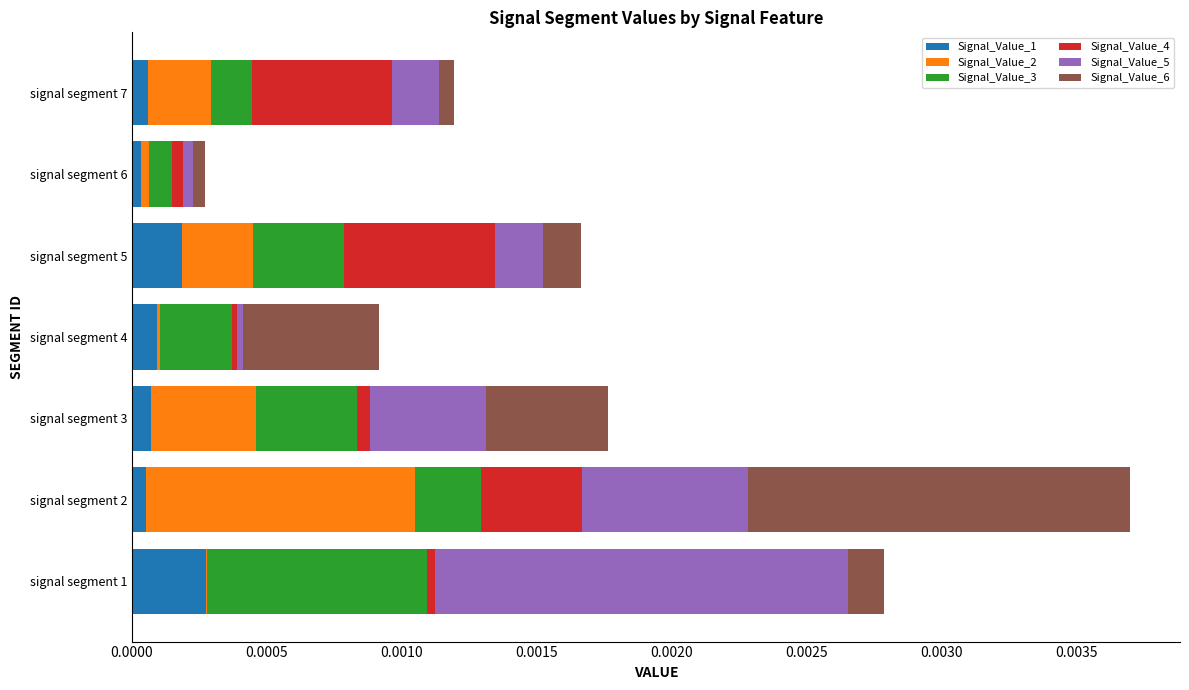

At which category is the sum across all series the highest?

signal segment 2